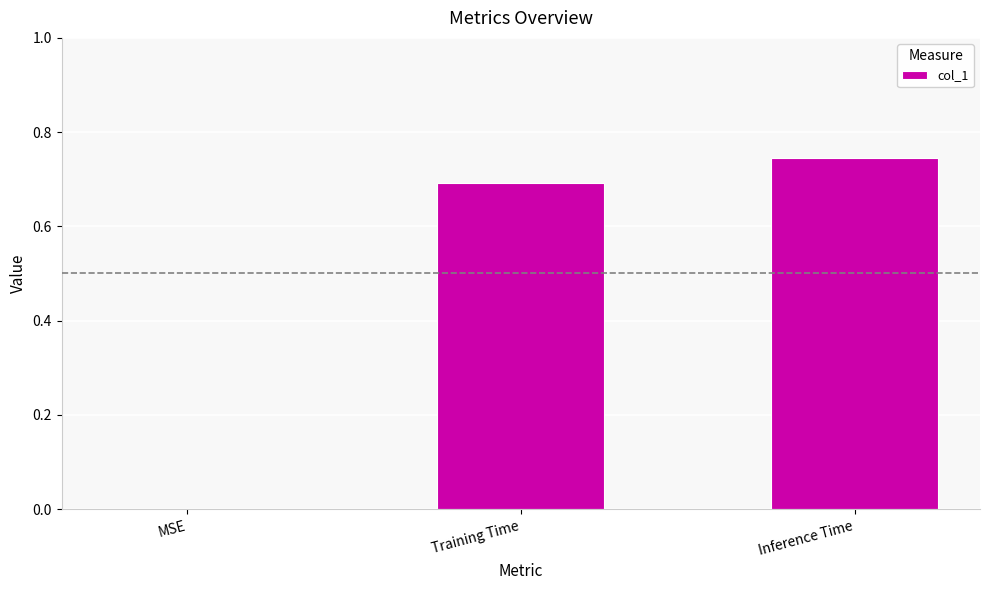

What is the change in value from MSE to Training Time?

+0.7